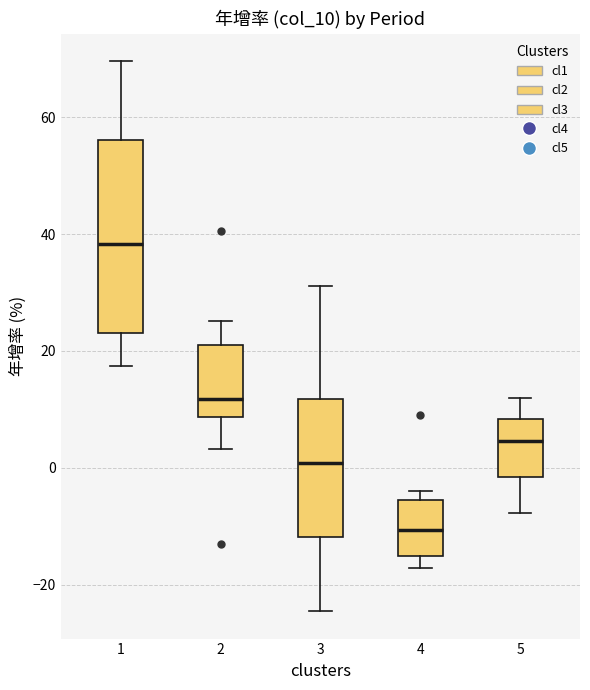

Which box's median line is the lowest?

4